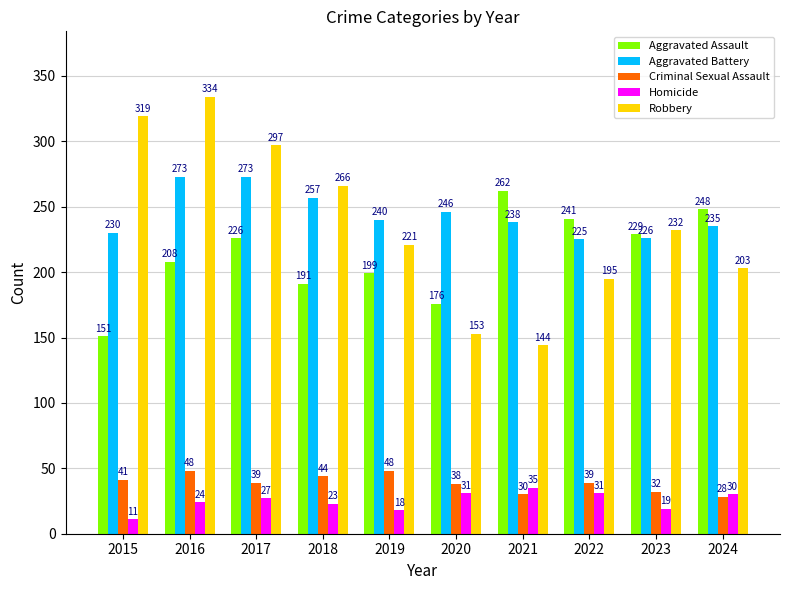

Which series changed the most between 2016 and 2021?

Robbery